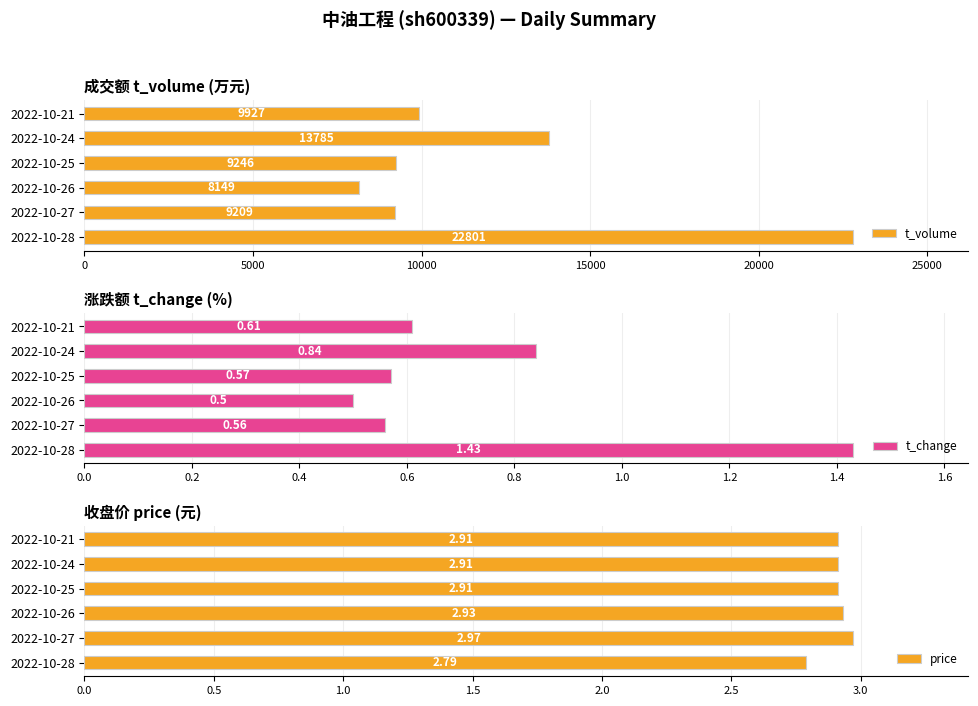

What is the maximum value shown in the chart?

22801.0